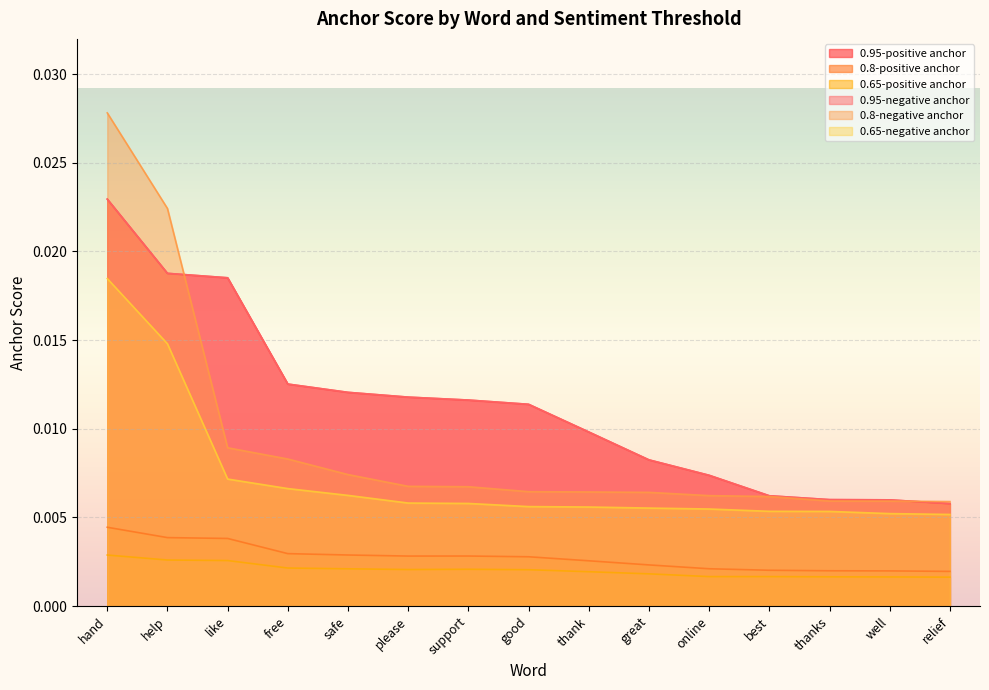

True or false: 0.95-positive anchor and 0.95-negative anchor intersect in this chart.

False